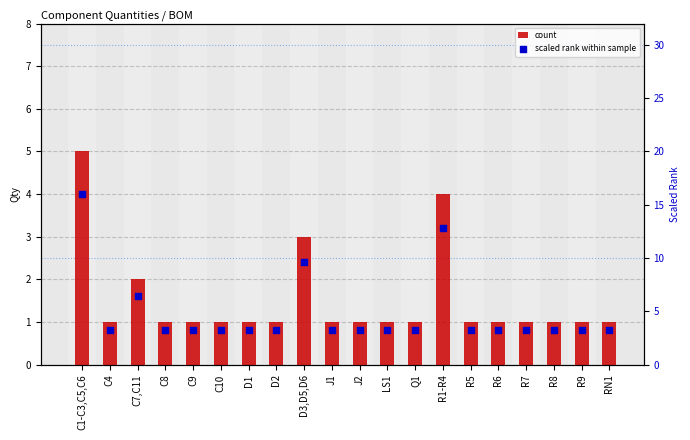

At how many categories does at least one series exceed 10?

2